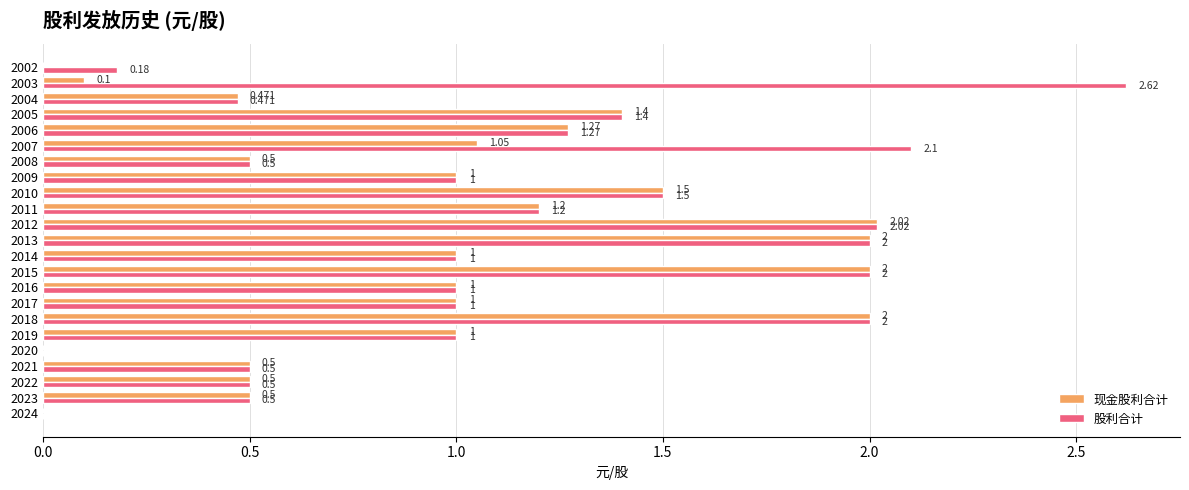

Is the value of 股利合计 at 2023 greater than the value of 现金股利合计 at 2017?

No